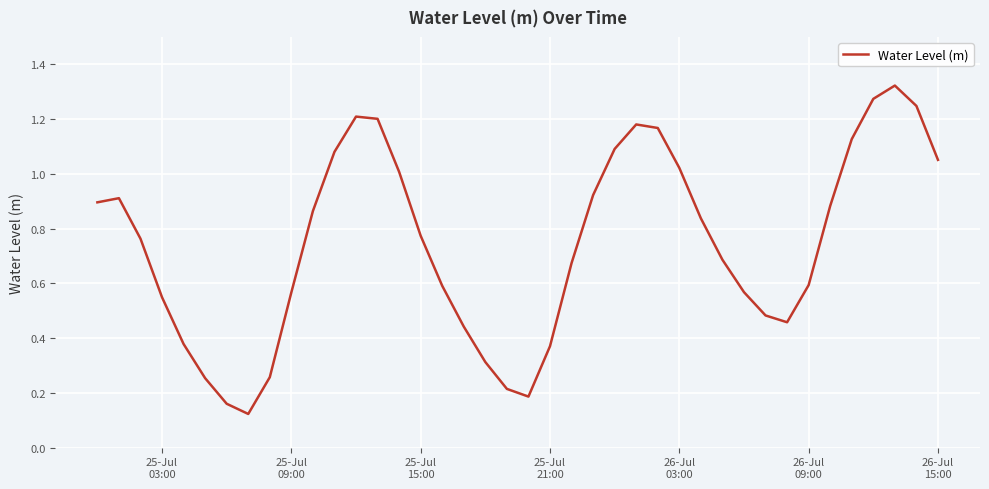

What is the sum of all values?

29.7